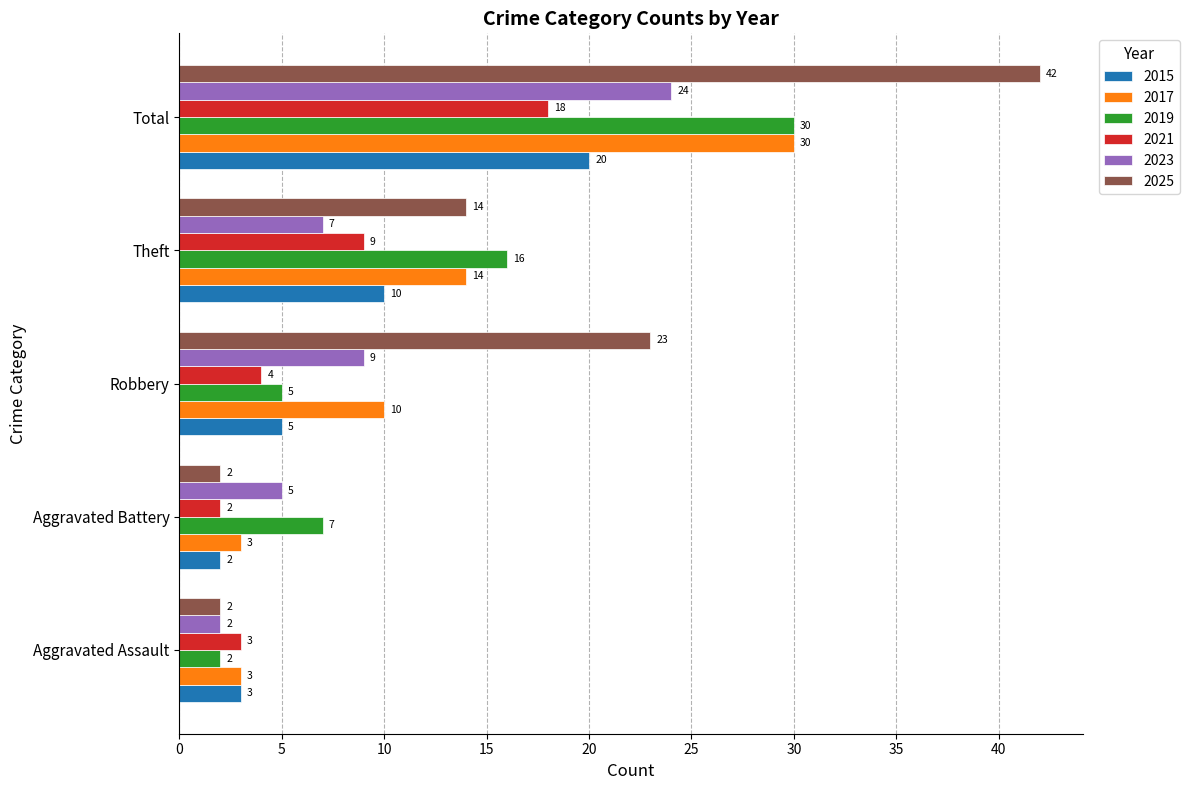

At how many categories does at least one series exceed 41?

1